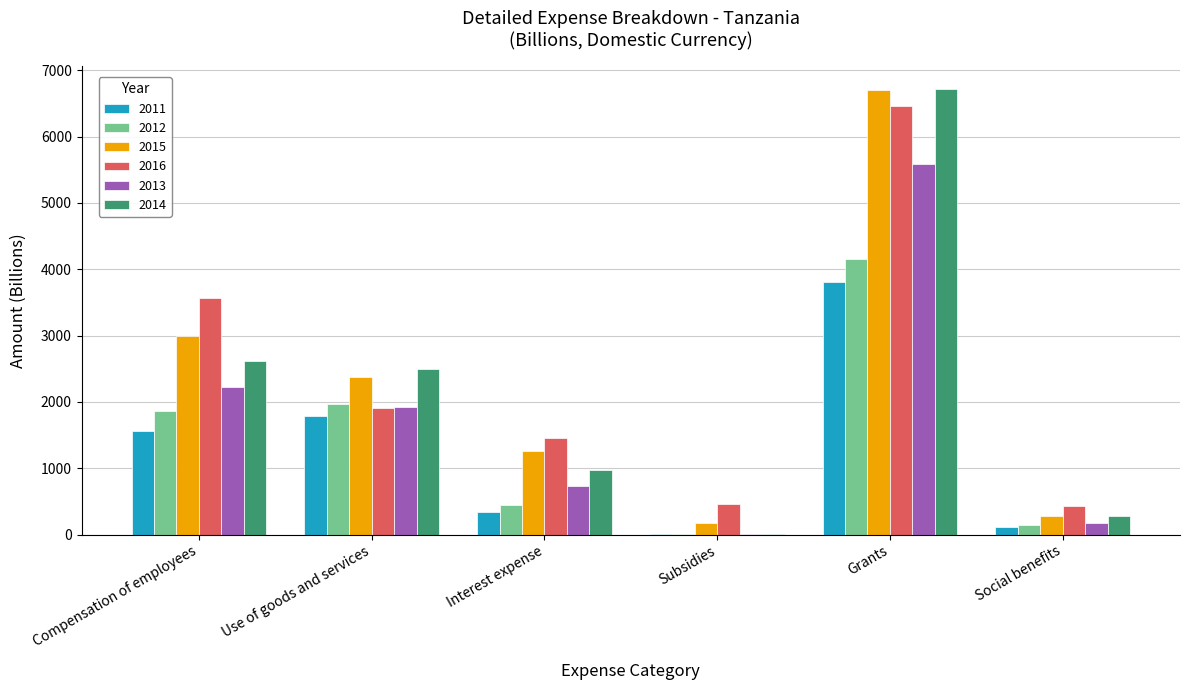

True or false: 2016 has a value of 3564.7 at Compensation of employees.

True